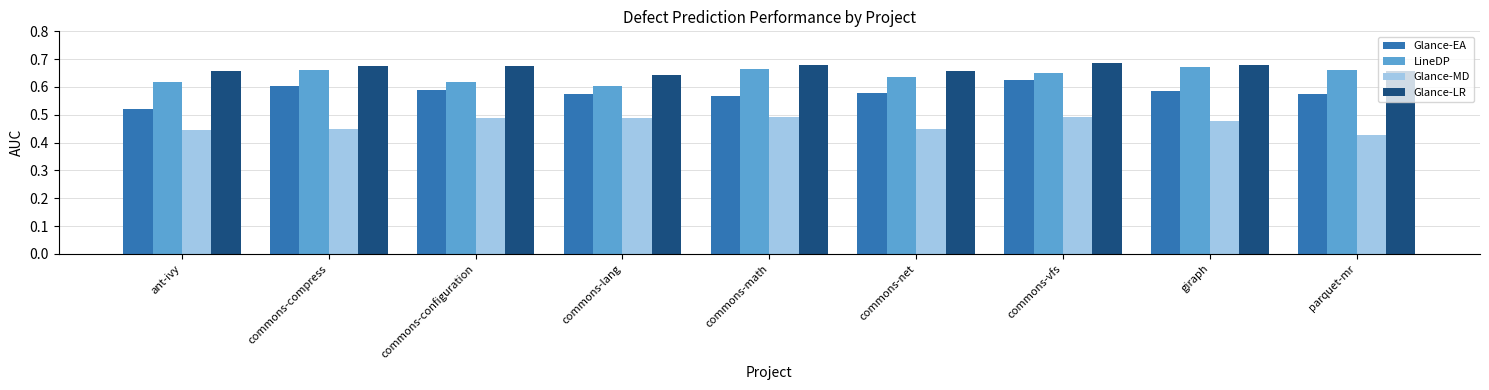

The Glance-EA series shows 0.6 at commons-compress. True or false?

True